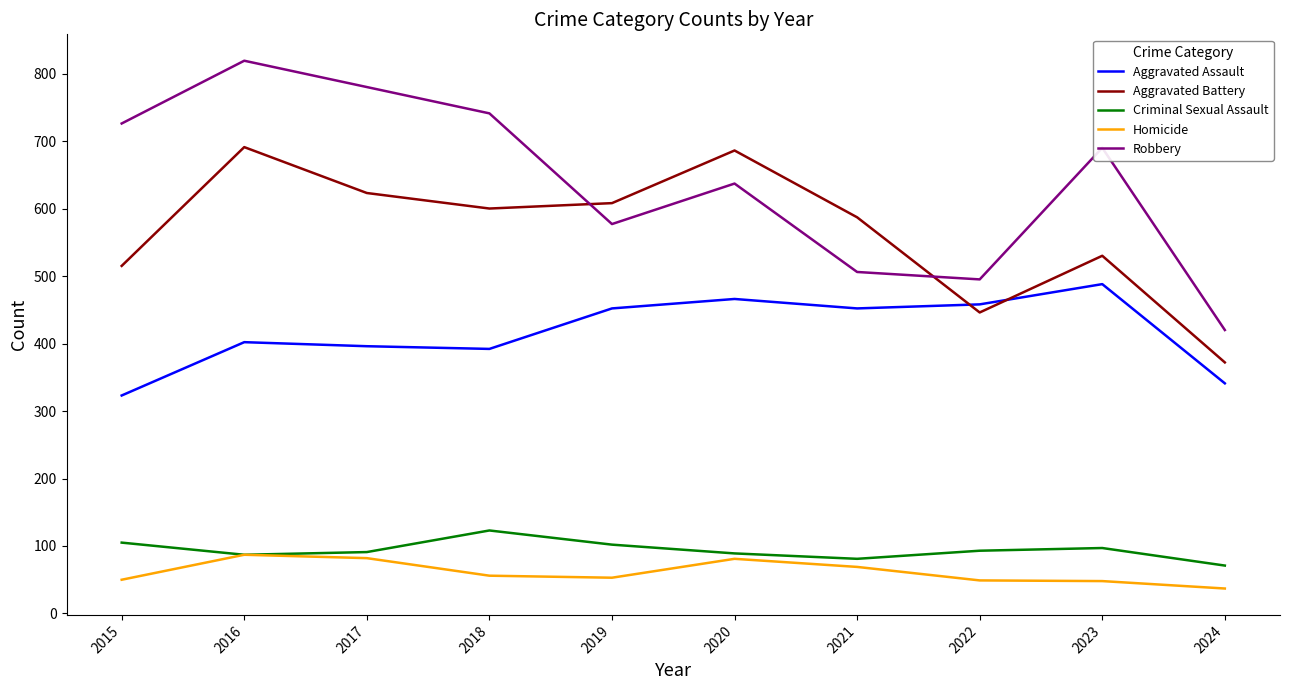

How many lines are shown in the chart?

5